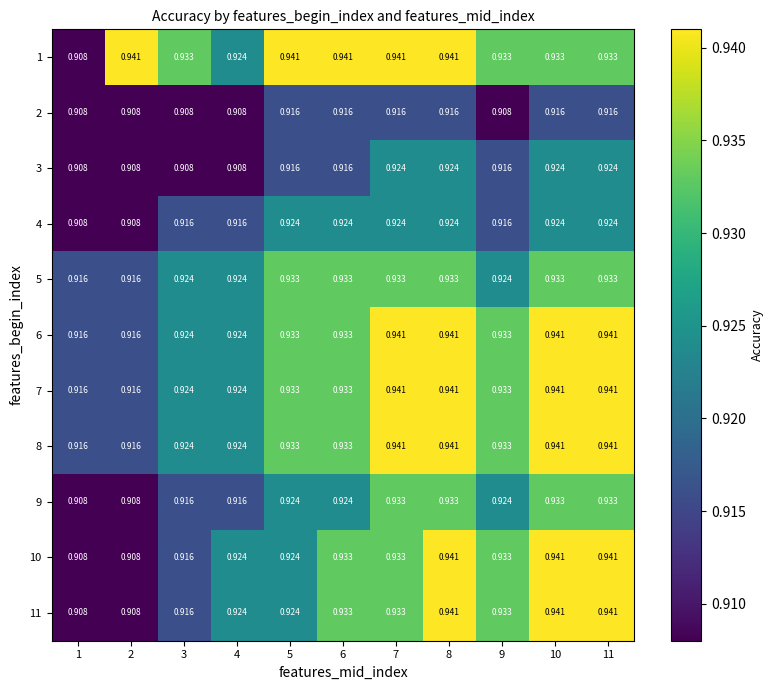

Is the value of 5 at 11 greater than the value of 8 at 3?

Yes